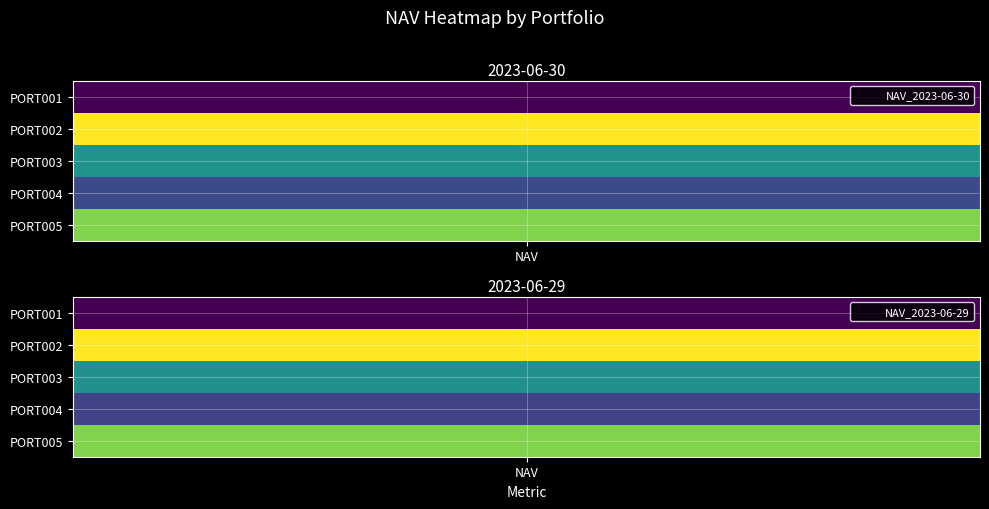

The PORT004 series shows 8293531.3 at 2023-06-29. True or false?

False